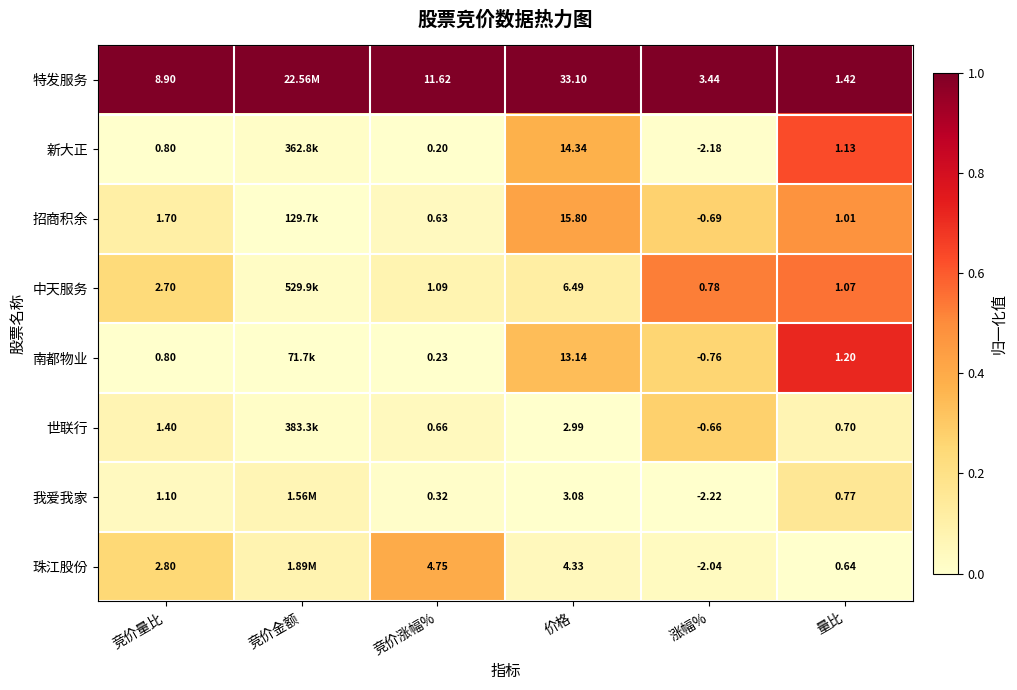

At which category is the sum across all series the highest?

量比